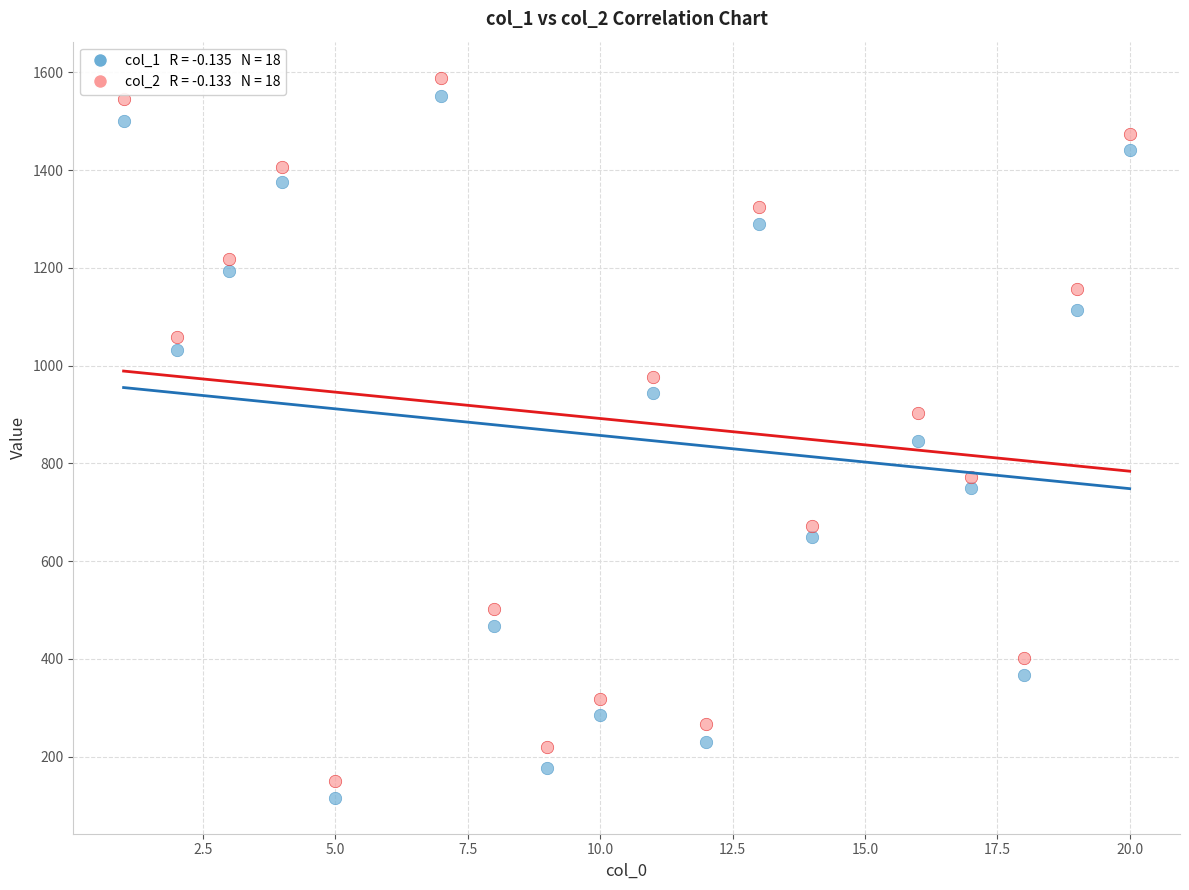

Across all data points, what is the range of Y values (max minus min)?

1473